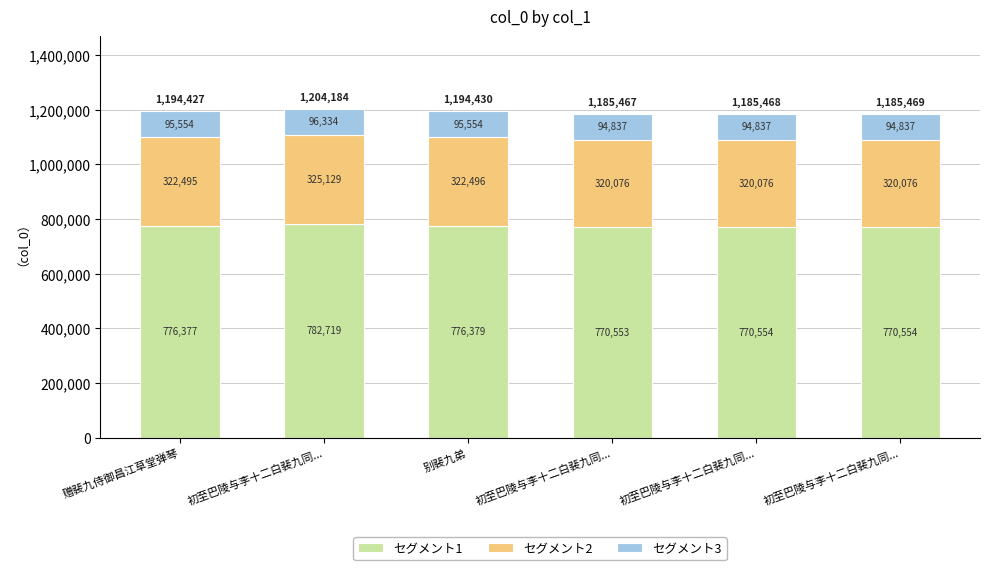

The セグメント1 series shows 776379.5 at 别裴九弟. True or false?

True